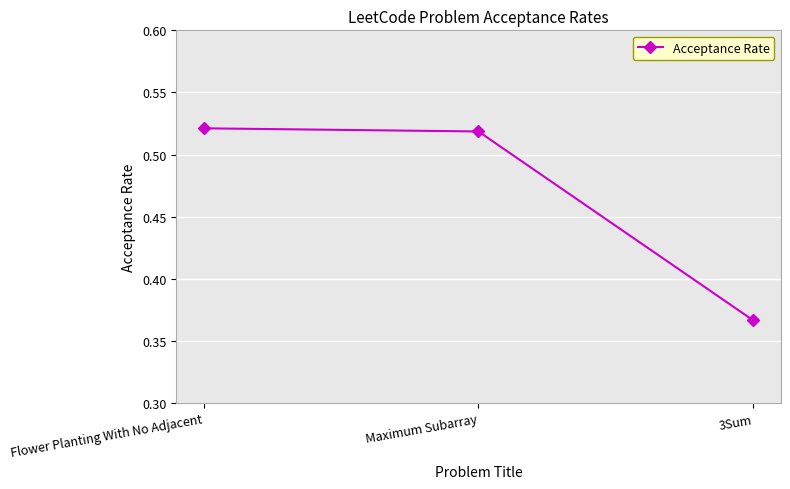

Which category has the lowest value across all series?

3Sum